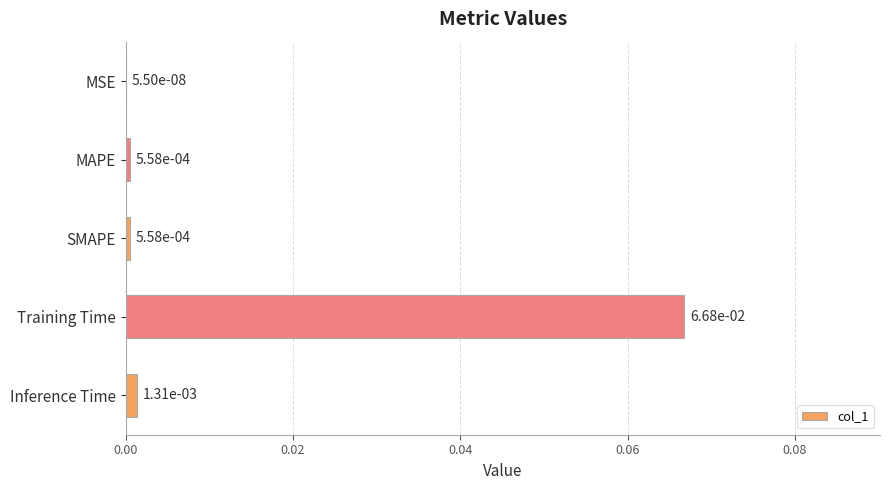

The chart shows a value of 0.0 at Training Time. True or false?

False